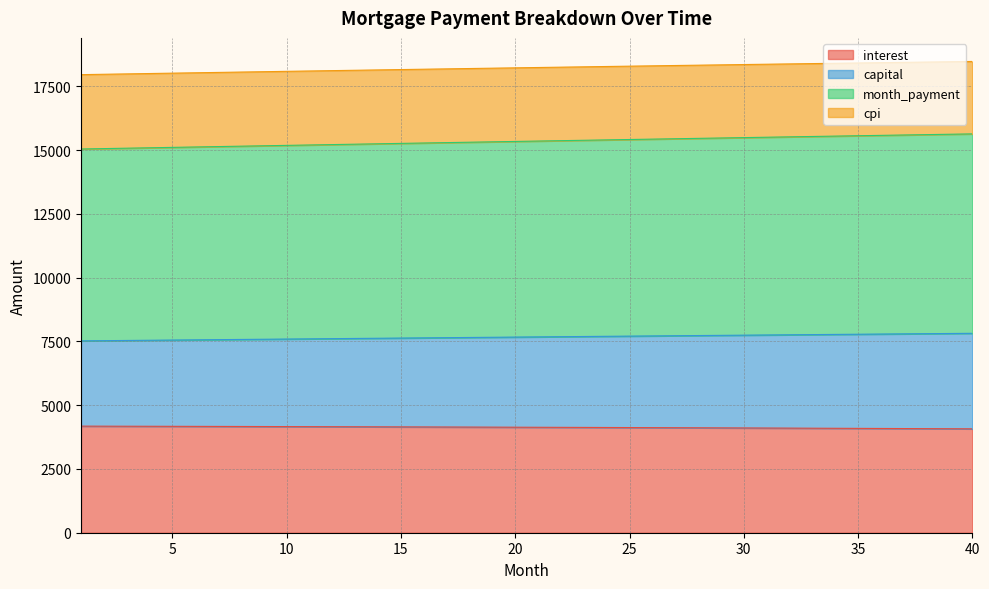

What is the highest value of the interest series?

4178.8